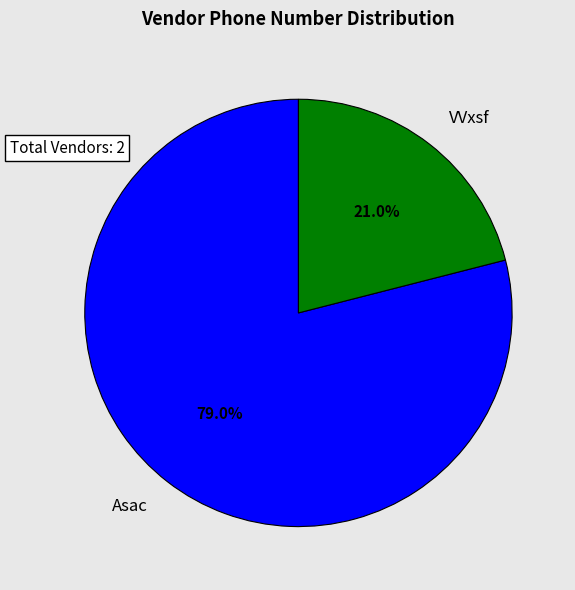

Count the number of slices in the pie.

2